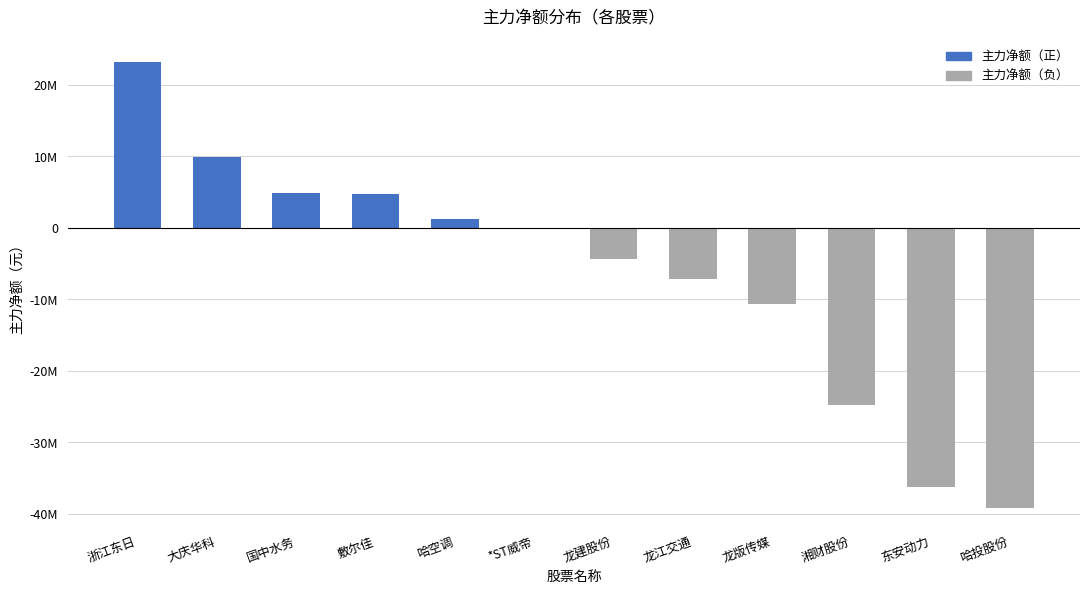

Is the value of 主力净额（负） at 东安动力 greater than the value of 主力净额（正） at 浙江东日?

No